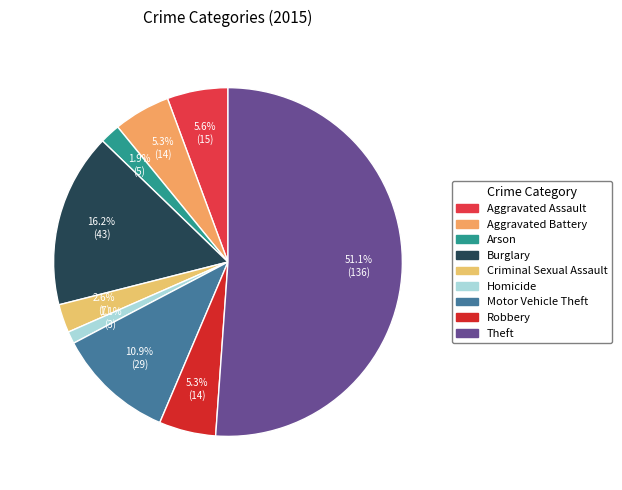

Which category has the smallest portion of the pie?

Homicide